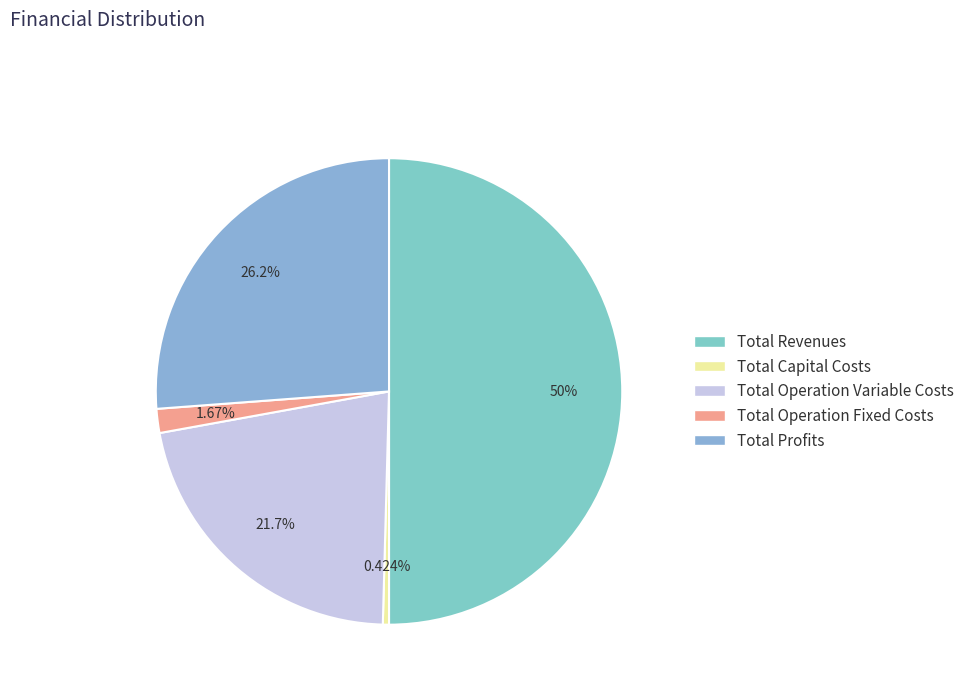

How much of the chart is everything except Total Operation Fixed Costs?

98.3%